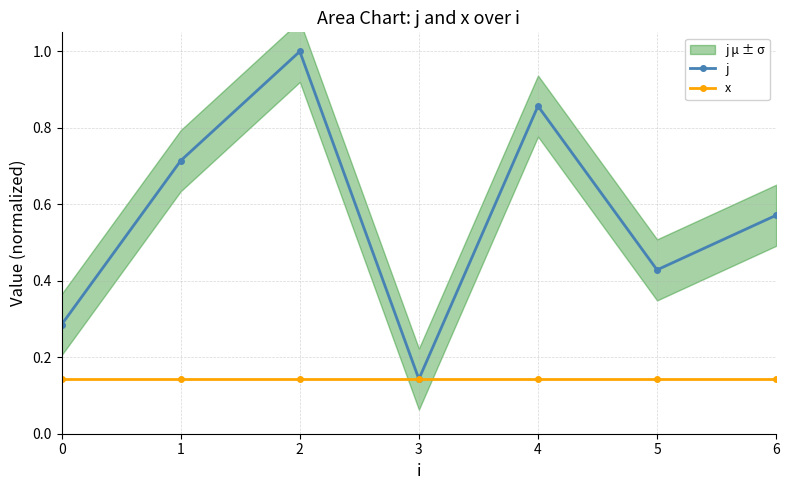

List the series in order of their overall mean, highest first.

j, x